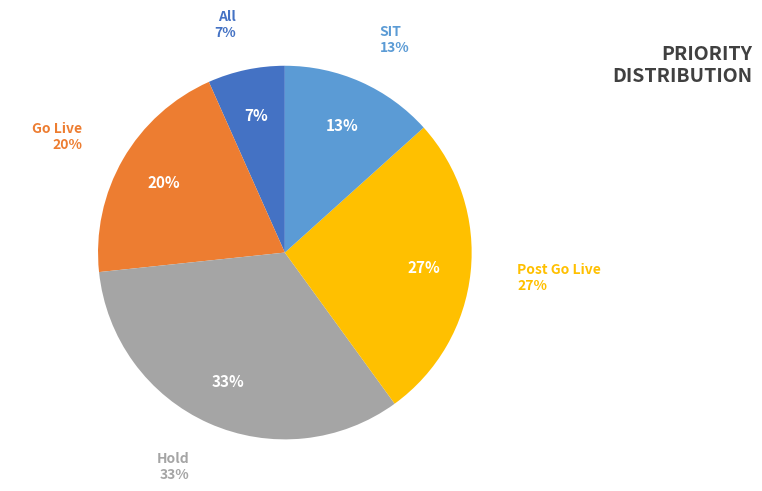

To the nearest percent, what is the difference between the All and Post Go Live slice percentages?

20%